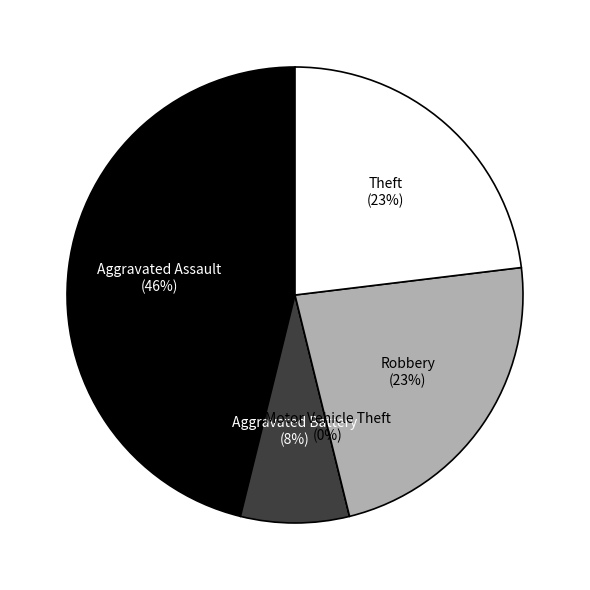

How much of the chart is everything except Aggravated Assault?

53.8%